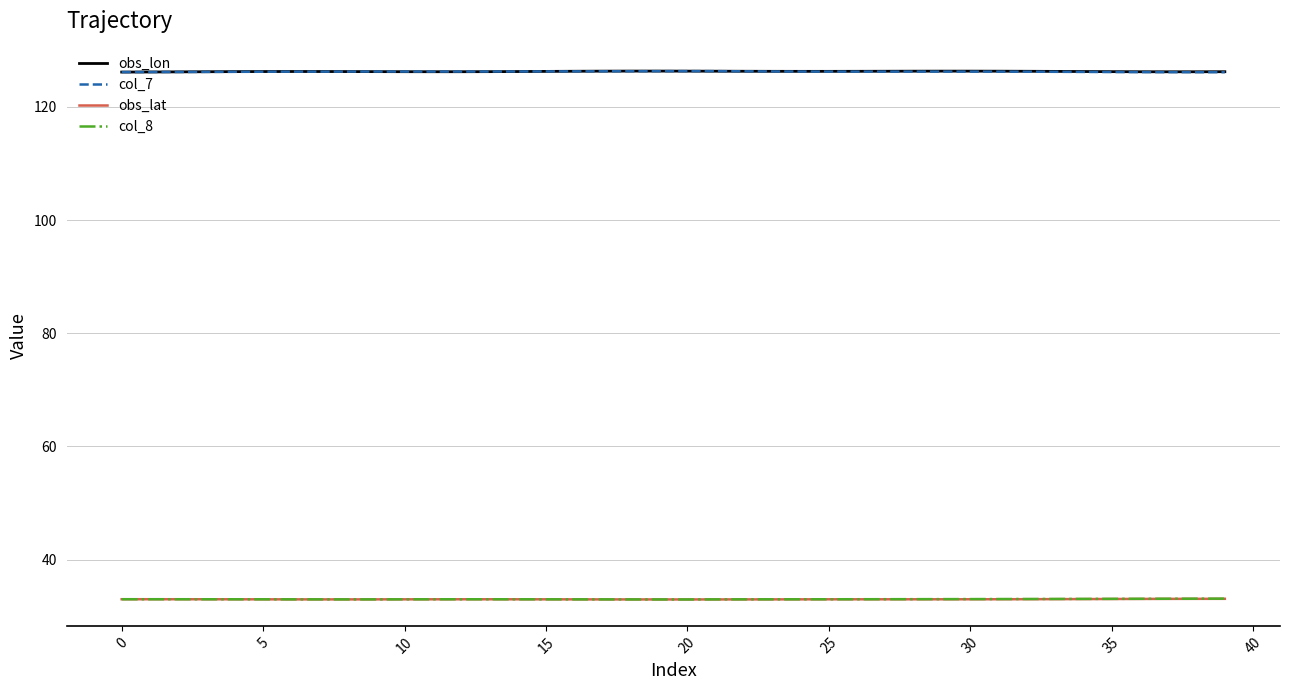

True or false: obs_lat and col_7 cross at least once.

False